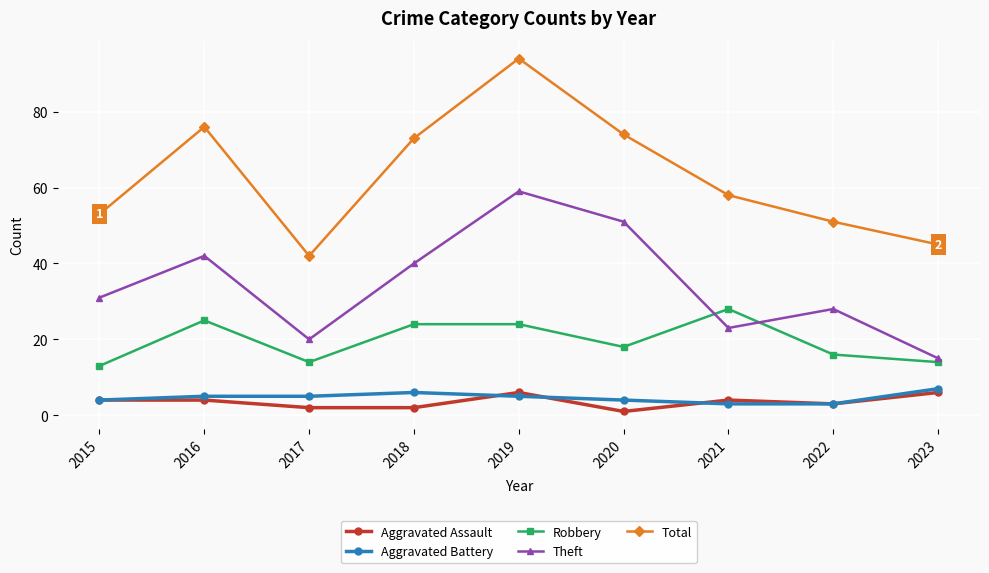

Which series has the largest total across all categories?

Total